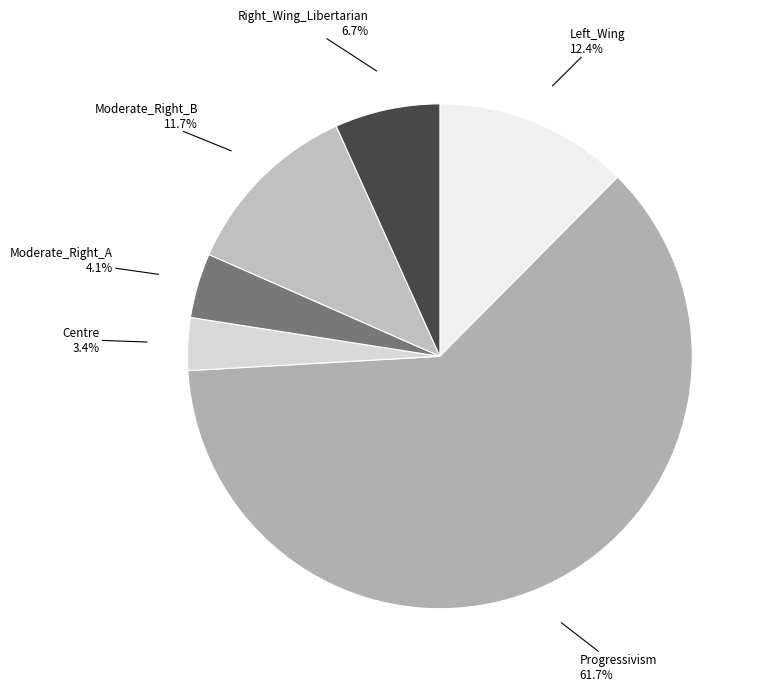

Count the number of slices in the pie.

6